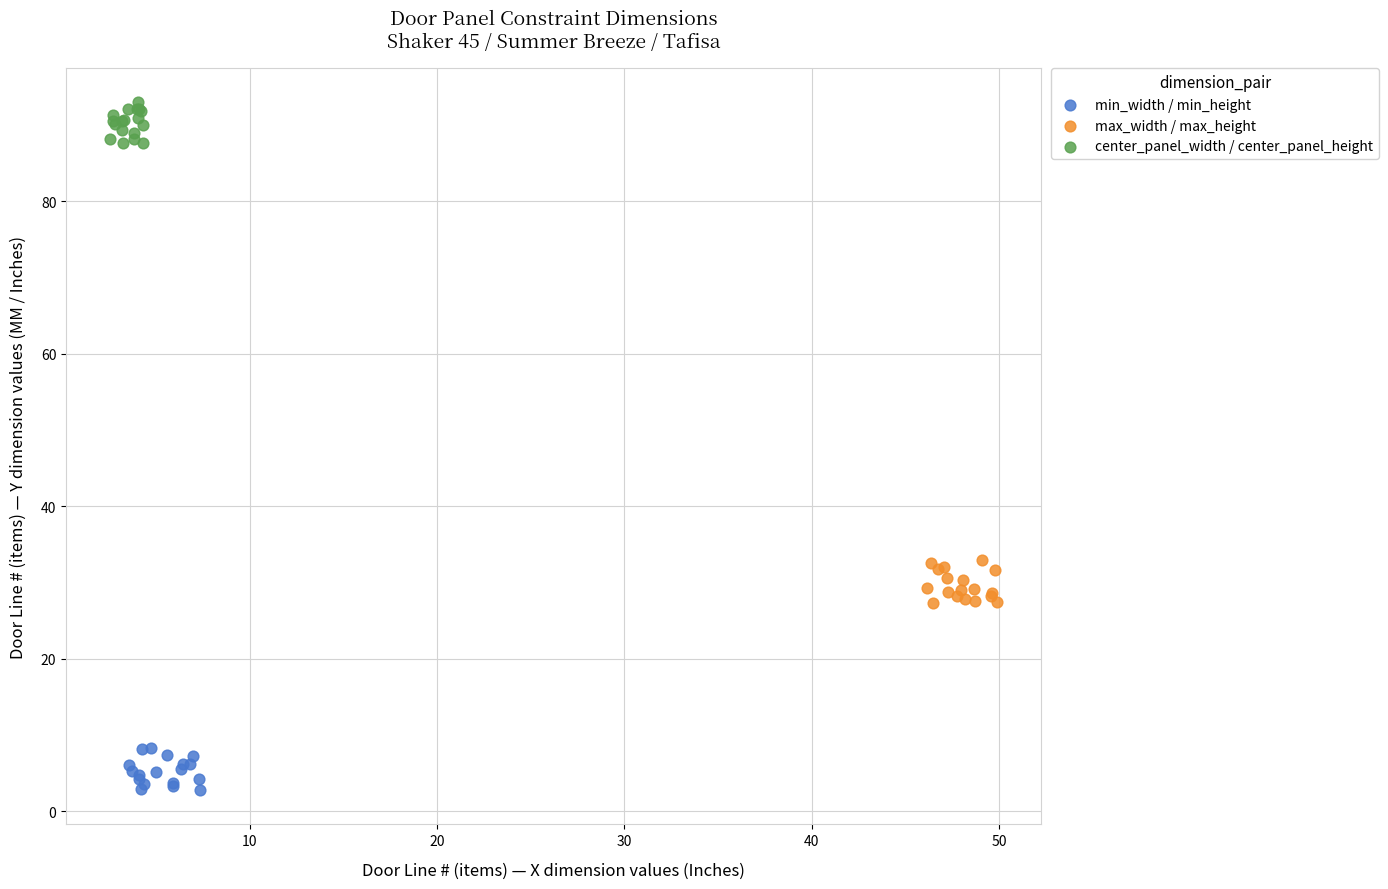

Which series contains the lowest Y value?

min_width / min_height